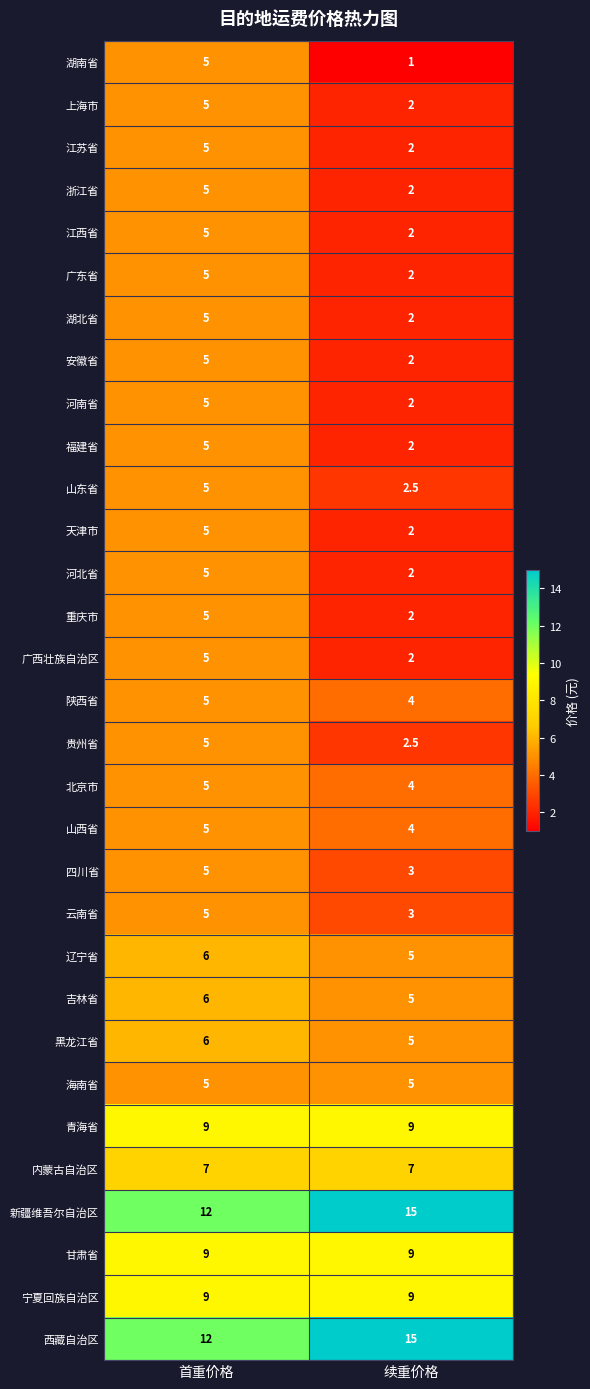

Rank the categories by 江西省 value from lowest to highest.

续重价格, 首重价格